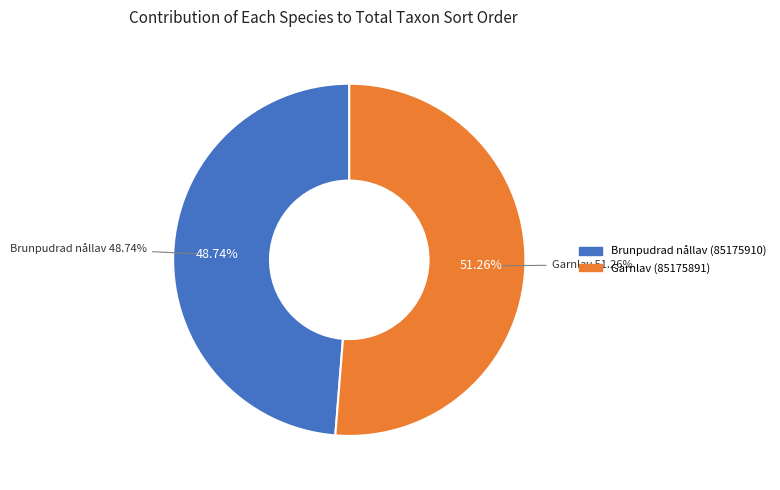

What is the largest slice in the pie chart?

Garnlav (85175891)